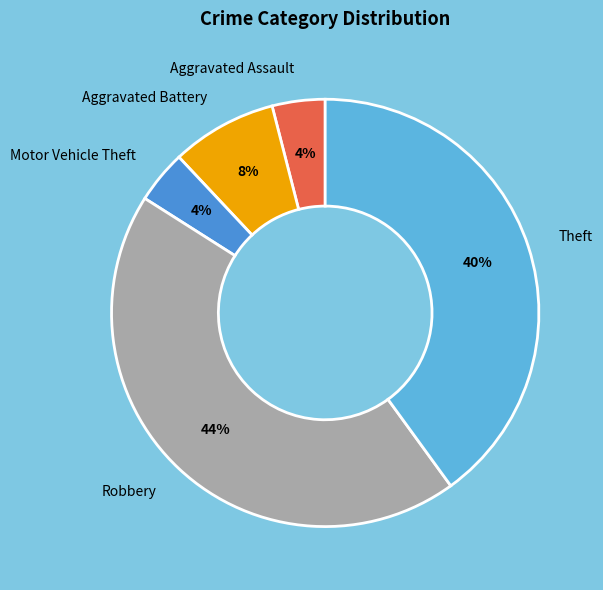

Is it true that Theft is 48% of the pie?

False